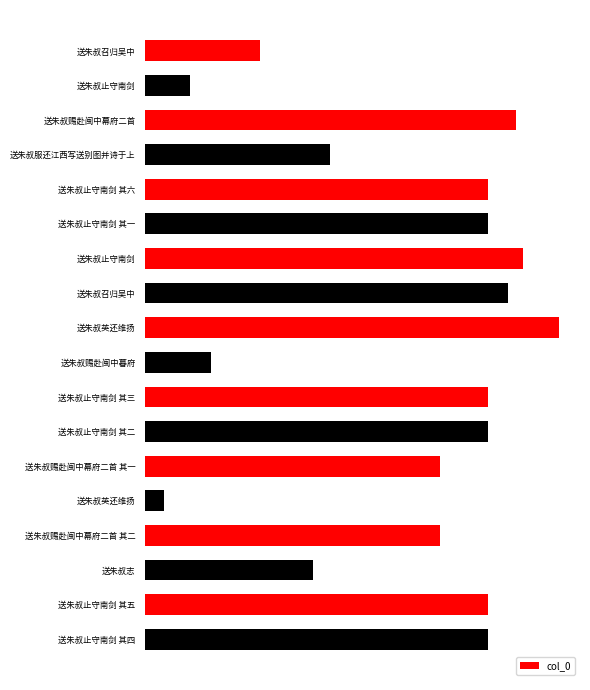

List the labels in order of value, smallest first.

送朱叔英还维扬, 送朱叔止守南剑, 送朱叔赐赴闽中暮府, 送朱叔召归吴中, 送朱叔志, 送朱叔服还江西写送别图并诗于上, 送朱叔赐赴闽中幕府二首 其二, 送朱叔赐赴闽中幕府二首 其一, 送朱叔止守南剑 其四, 送朱叔止守南剑 其二, 送朱叔止守南剑 其三, 送朱叔止守南剑 其五, 送朱叔止守南剑 其六, 送朱叔止守南剑 其一, 送朱叔召归吴中, 送朱叔赐赴闽中幕府二首, 送朱叔止守南剑, 送朱叔英还维扬